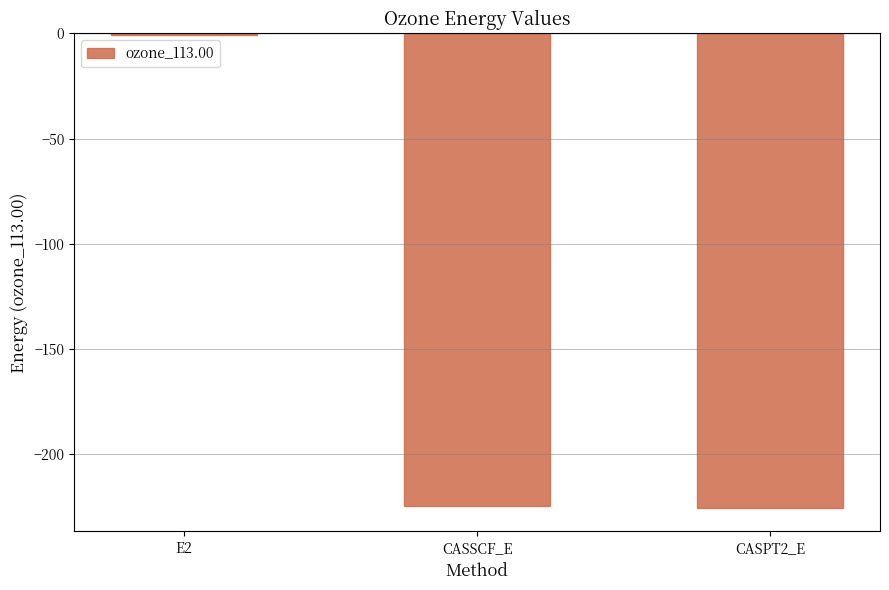

The value at CASSCF_E is -374.8. True or false?

False